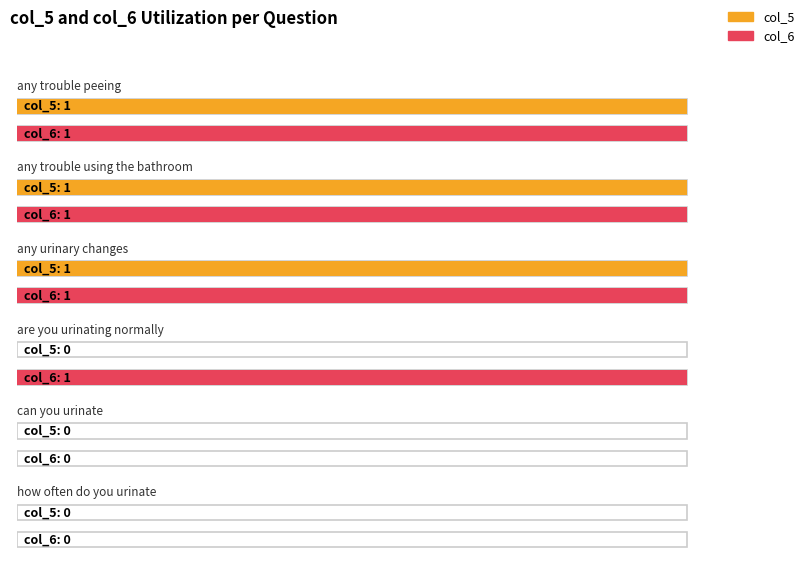

At any trouble using the bathroom, list the series in order from largest to smallest.

col_5, col_6